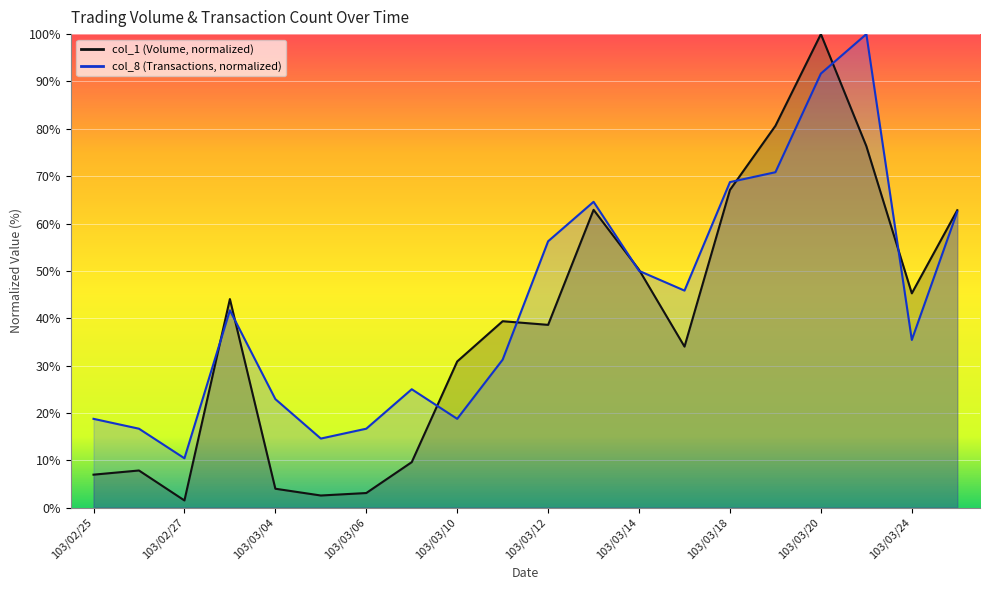

The col_1 series shows 6.0 at 103/03/04. True or false?

False